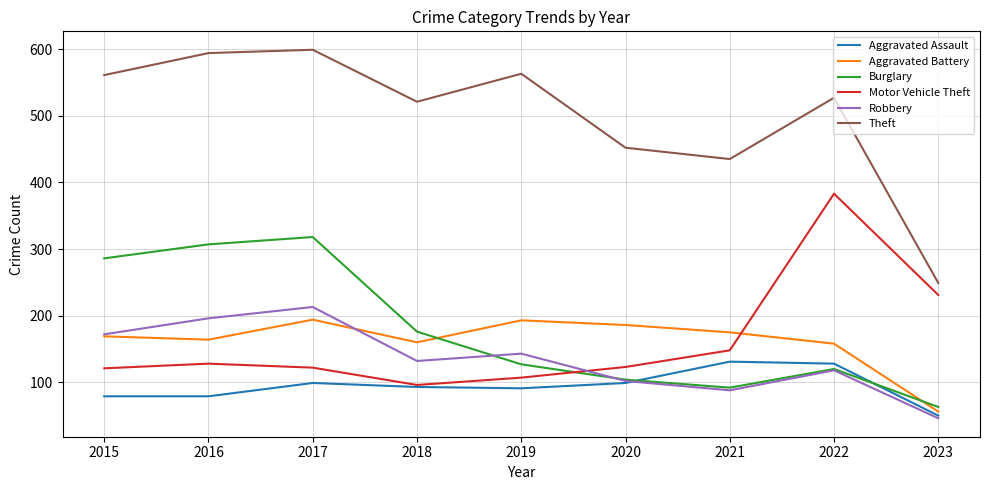

True or false: Theft and Burglary intersect in this chart.

False